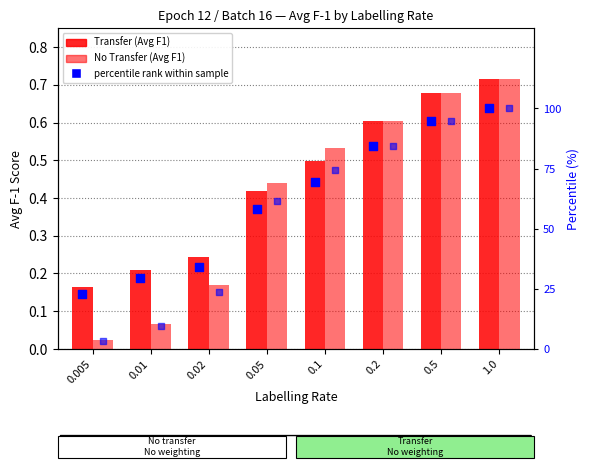

Which series reaches the maximum Y coordinate?

percentile rank (transfer)